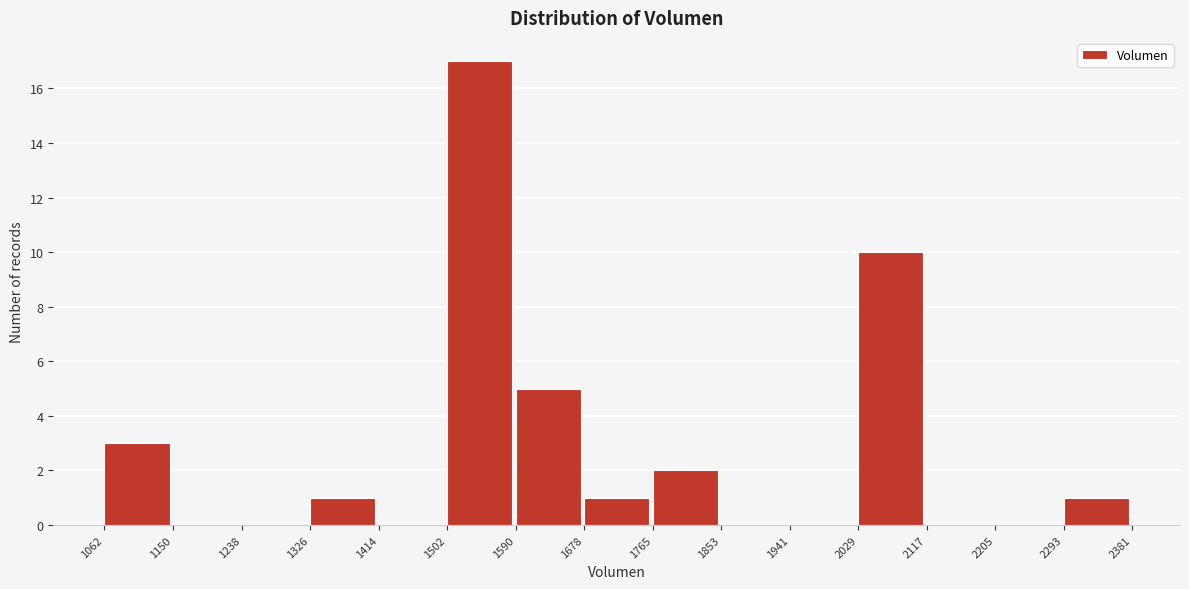

Reading left to right, list every bar in this chart as the range it spans on the x-axis followed by its height. The values are not printed on the chart, so give them approximately, as read against the axis.

1062 to 1150: 3
1150 to 1238: 0
1238 to 1326: 0
1326 to 1414: 1
1414 to 1502: 0
1502 to 1590: 17
1590 to 1678: 5
1678 to 1765: 1
1765 to 1853: 2
1853 to 1941: 0
1941 to 2029: 0
2029 to 2117: 10
2117 to 2205: 0
2205 to 2293: 0
2293 to 2381: 1